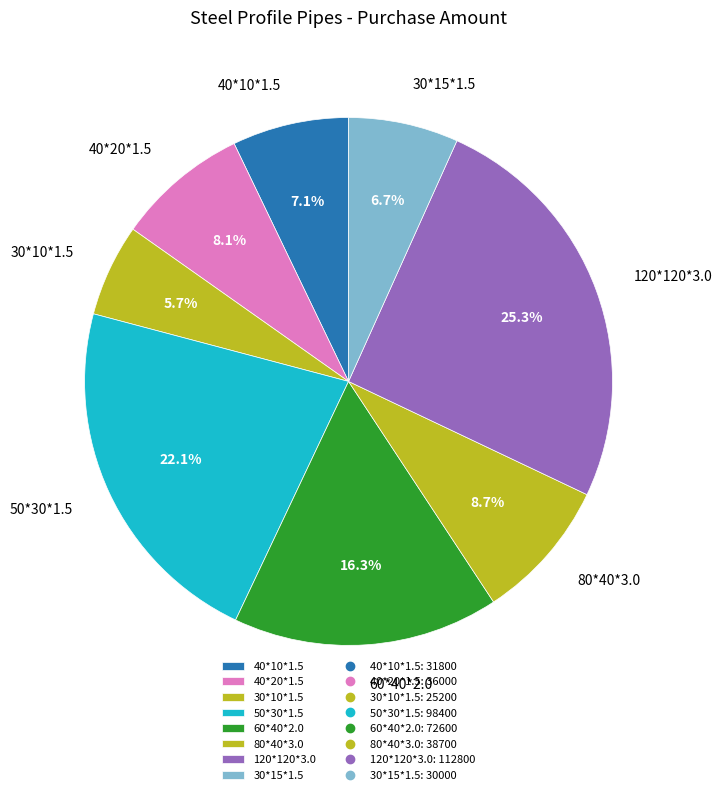

To the nearest percent, what is the difference between the largest and smallest slice percentages?

20%